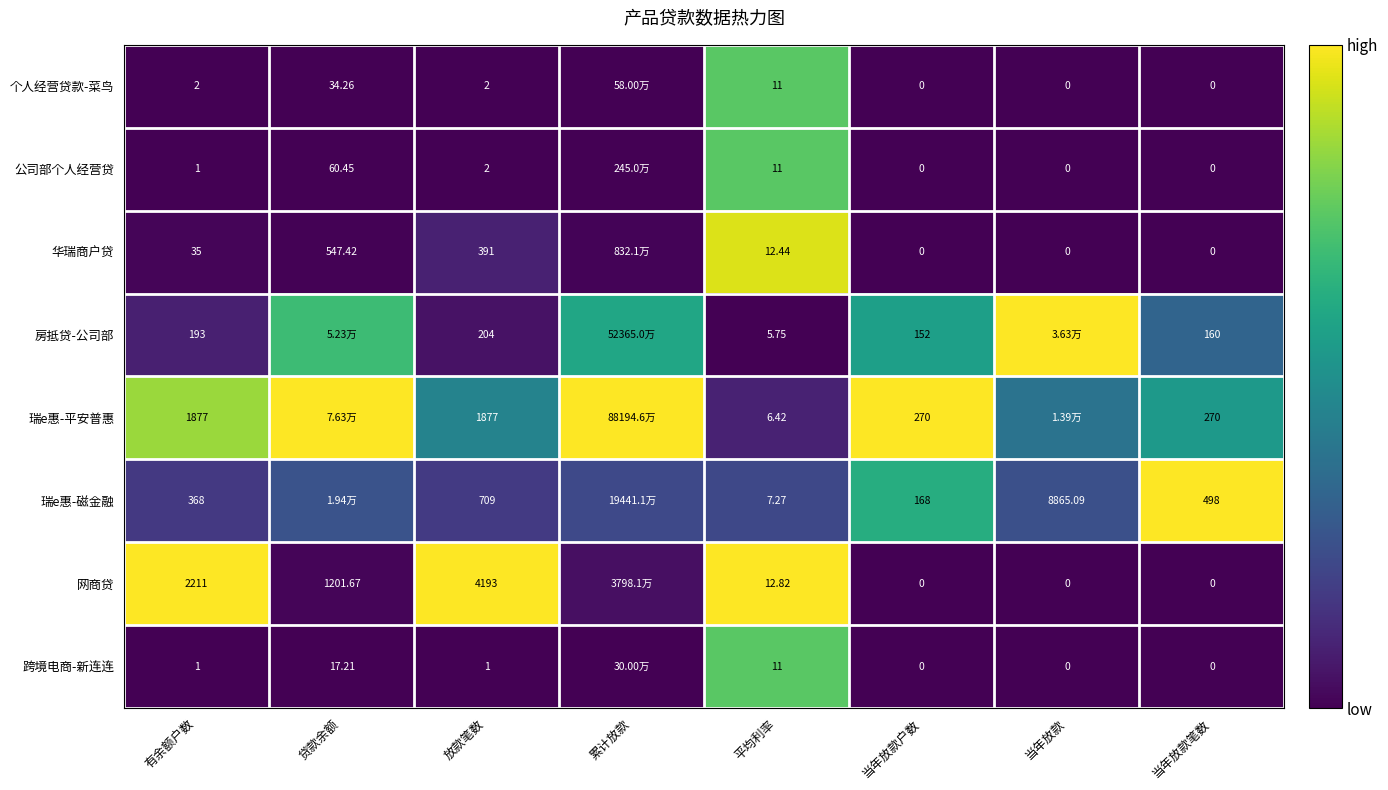

Is the value of 个人经营贷款-菜鸟 at 有余额户数 greater than the value of 房抵贷-公司部 at 放款笔数?

No